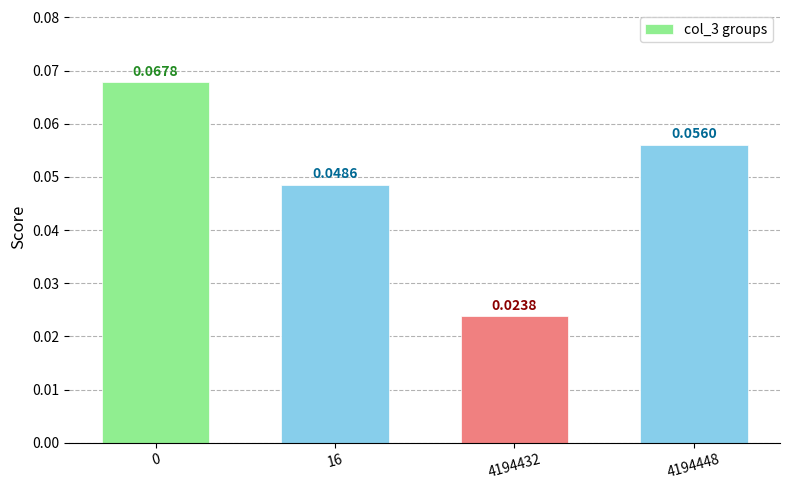

Which has a higher value, 16 or 4194448?

4194448